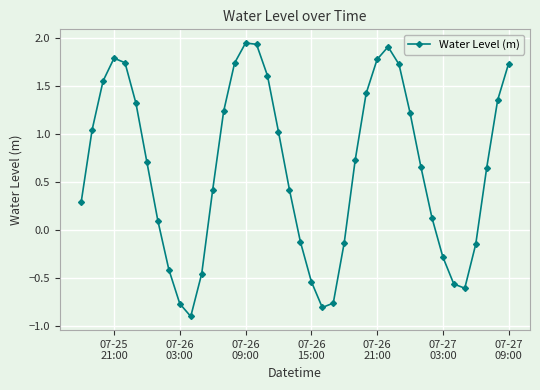

True or false: the data has more than 1 interior local peaks.

True